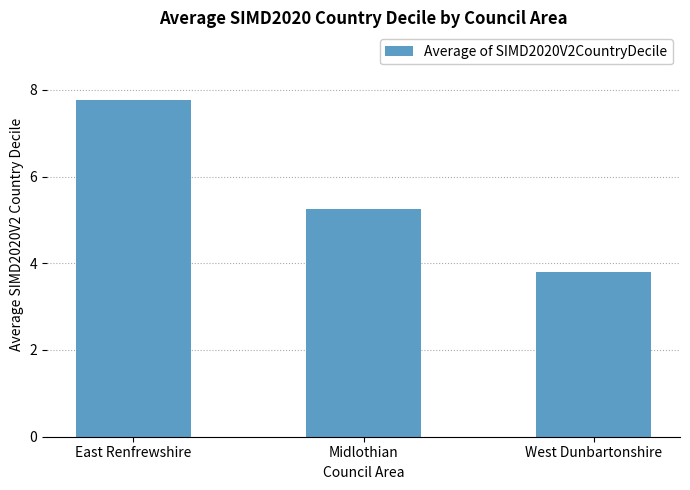

What is the value of the 1st bar from the left?

7.8